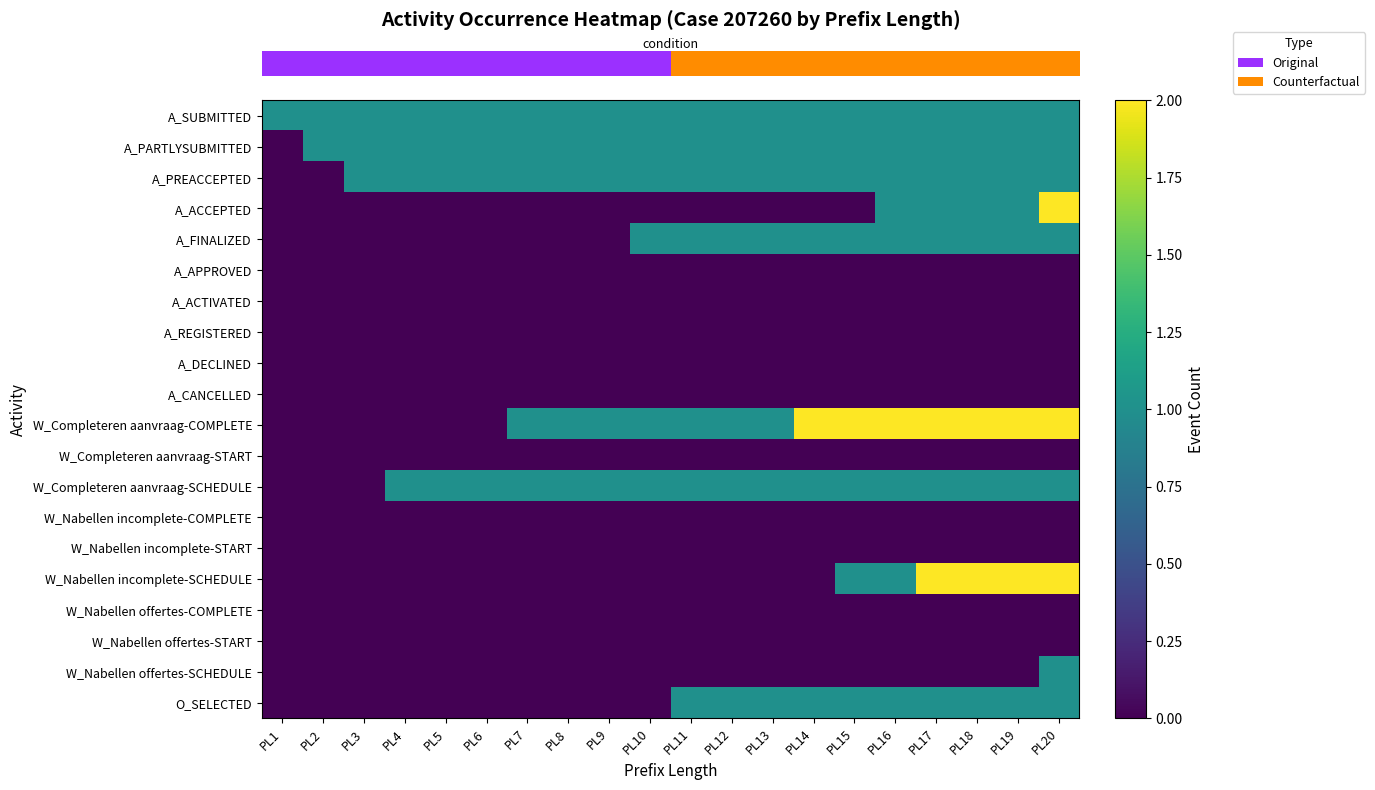

Reading right to left, transcribe all the data shown in this chart.

row_0: 1	1	1	1	1	1	1	1	1	1	1	1	1	1	1	1	1	1	1	1
row_1: 1	1	1	1	1	1	1	1	1	1	1	1	1	1	1	1	1	1	1	0
row_2: 1	1	1	1	1	1	1	1	1	1	1	1	1	1	1	1	1	1	0	0
row_3: 2	1	1	1	1	0	0	0	0	0	0	0	0	0	0	0	0	0	0	0
row_4: 1	1	1	1	1	1	1	1	1	1	1	0	0	0	0	0	0	0	0	0
row_5: 0	0	0	0	0	0	0	0	0	0	0	0	0	0	0	0	0	0	0	0
row_6: 0	0	0	0	0	0	0	0	0	0	0	0	0	0	0	0	0	0	0	0
row_7: 0	0	0	0	0	0	0	0	0	0	0	0	0	0	0	0	0	0	0	0
row_8: 0	0	0	0	0	0	0	0	0	0	0	0	0	0	0	0	0	0	0	0
row_9: 0	0	0	0	0	0	0	0	0	0	0	0	0	0	0	0	0	0	0	0
row_10: 2	2	2	2	2	2	2	1	1	1	1	1	1	1	0	0	0	0	0	0
row_11: 0	0	0	0	0	0	0	0	0	0	0	0	0	0	0	0	0	0	0	0
row_12: 1	1	1	1	1	1	1	1	1	1	1	1	1	1	1	1	1	0	0	0
row_13: 0	0	0	0	0	0	0	0	0	0	0	0	0	0	0	0	0	0	0	0
row_14: 0	0	0	0	0	0	0	0	0	0	0	0	0	0	0	0	0	0	0	0
row_15: 2	2	2	2	1	1	0	0	0	0	0	0	0	0	0	0	0	0	0	0
row_16: 0	0	0	0	0	0	0	0	0	0	0	0	0	0	0	0	0	0	0	0
row_17: 0	0	0	0	0	0	0	0	0	0	0	0	0	0	0	0	0	0	0	0
row_18: 1	0	0	0	0	0	0	0	0	0	0	0	0	0	0	0	0	0	0	0
row_19: 1	1	1	1	1	1	1	1	1	1	0	0	0	0	0	0	0	0	0	0